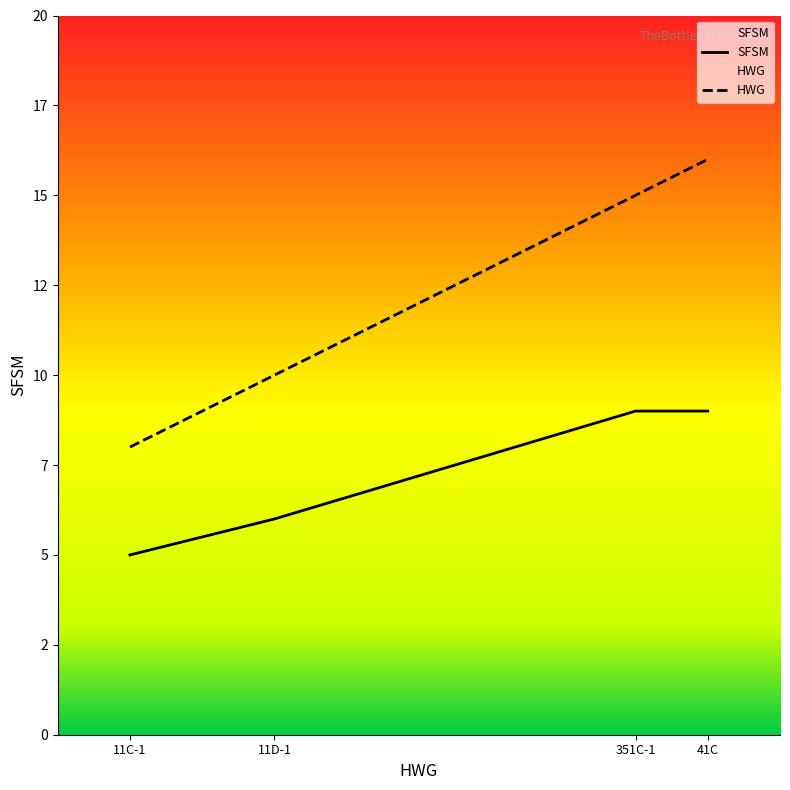

How many lines are shown in the chart?

2